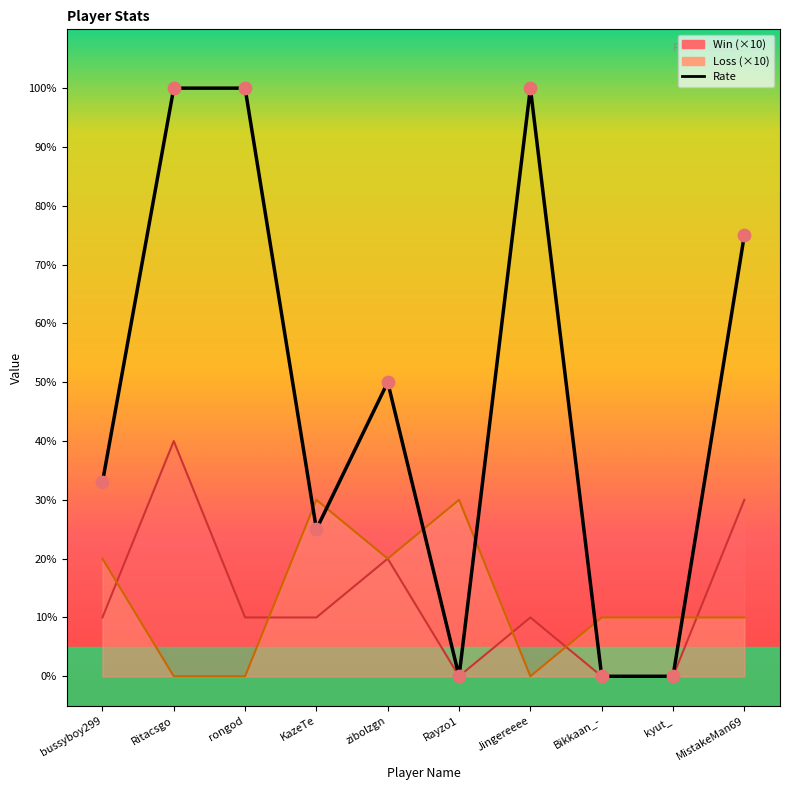

Between zibolzgn and bussyboy299, which is larger?

zibolzgn